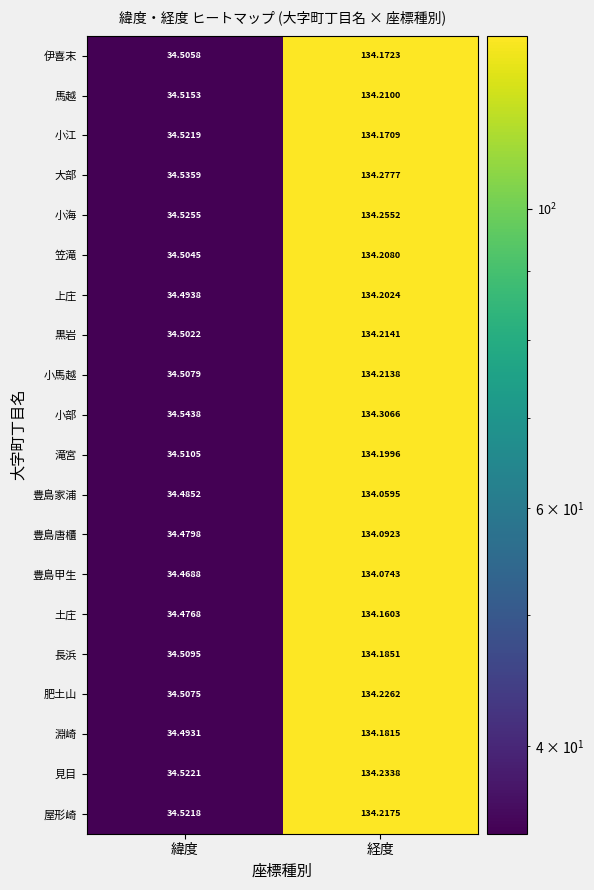

Which series has the largest range (max minus min)?

小部